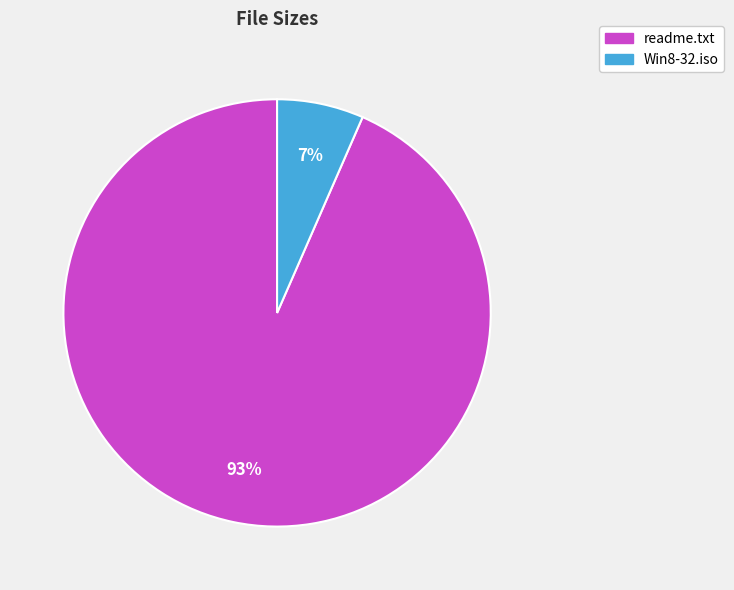

Is the sum of readme.txt and Win8-32.iso greater than half?

Yes